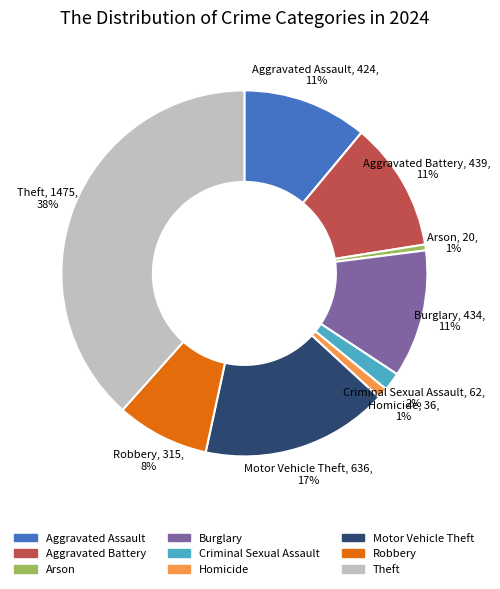

How many slices are in this pie chart?

9